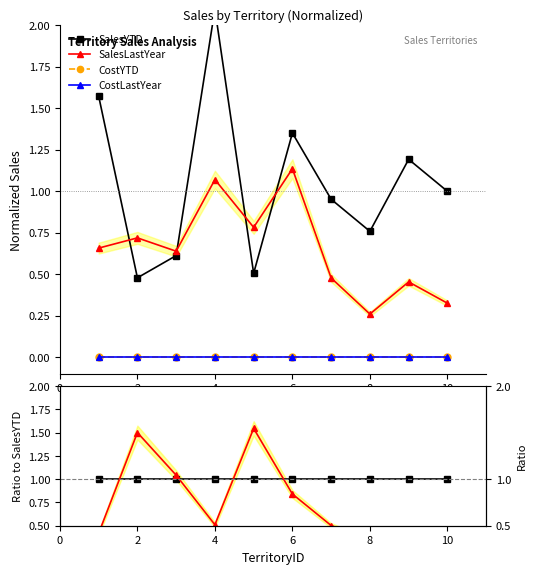

Between 2 and 8, which series saw the biggest shift?

SalesLastYear